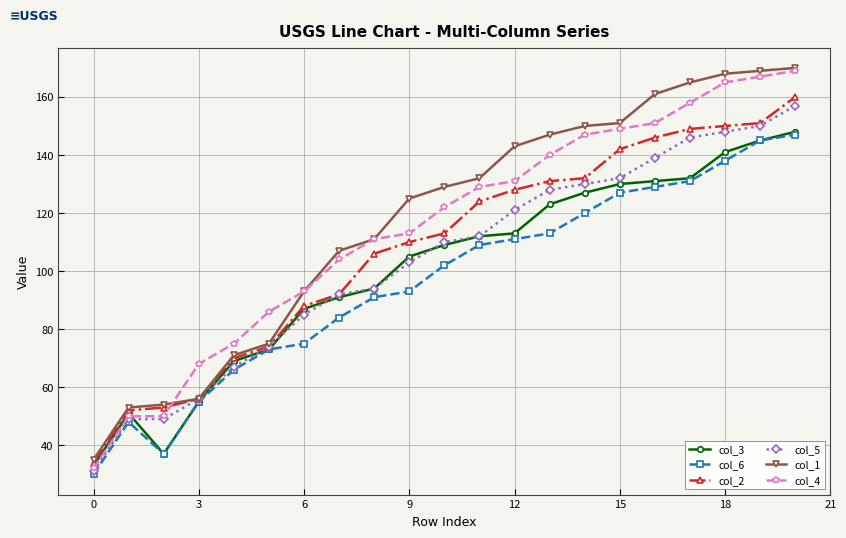

How many lines are shown in the chart?

6